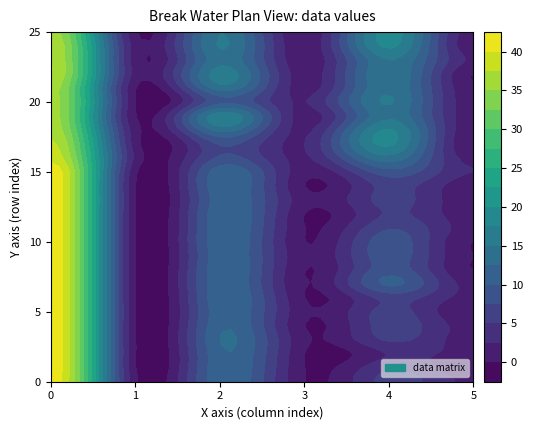

What is the total value across all series at 5?

23.5